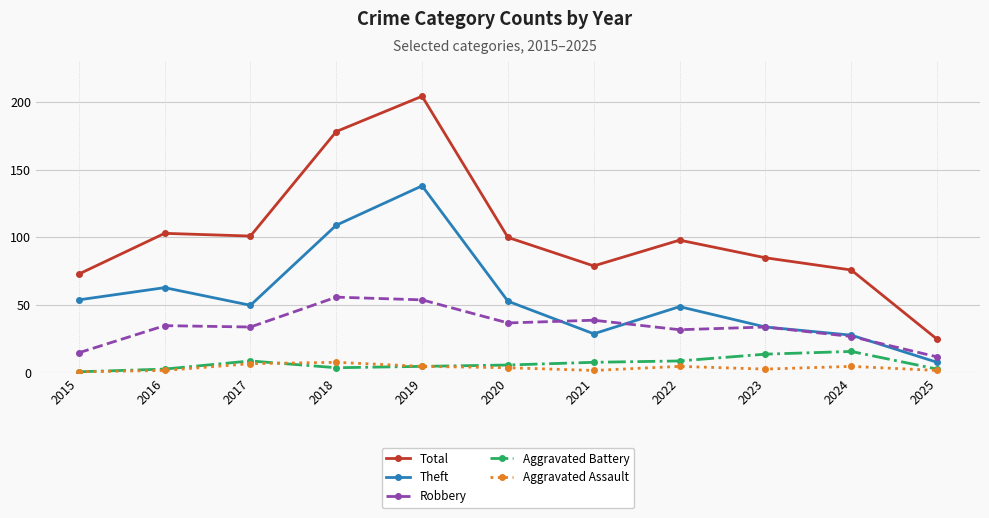

At which label does Theft reach its minimum?

2025